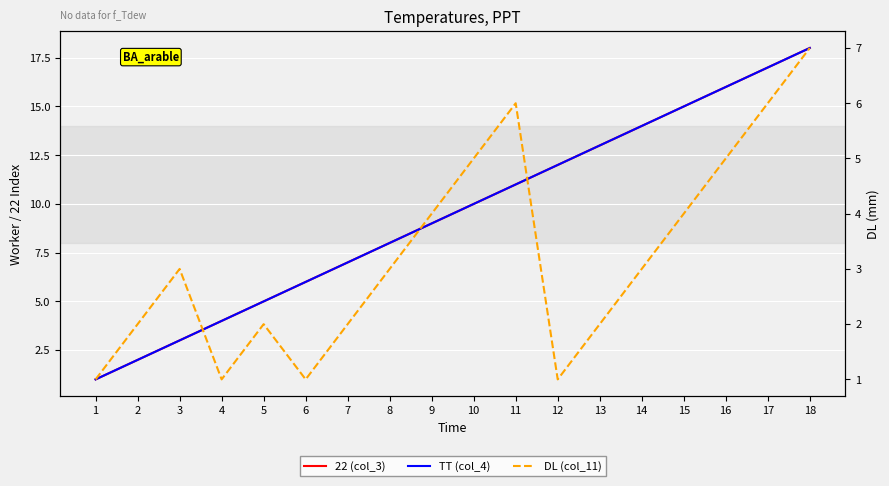

Which category has the highest value in the TT (col_4) series?

18